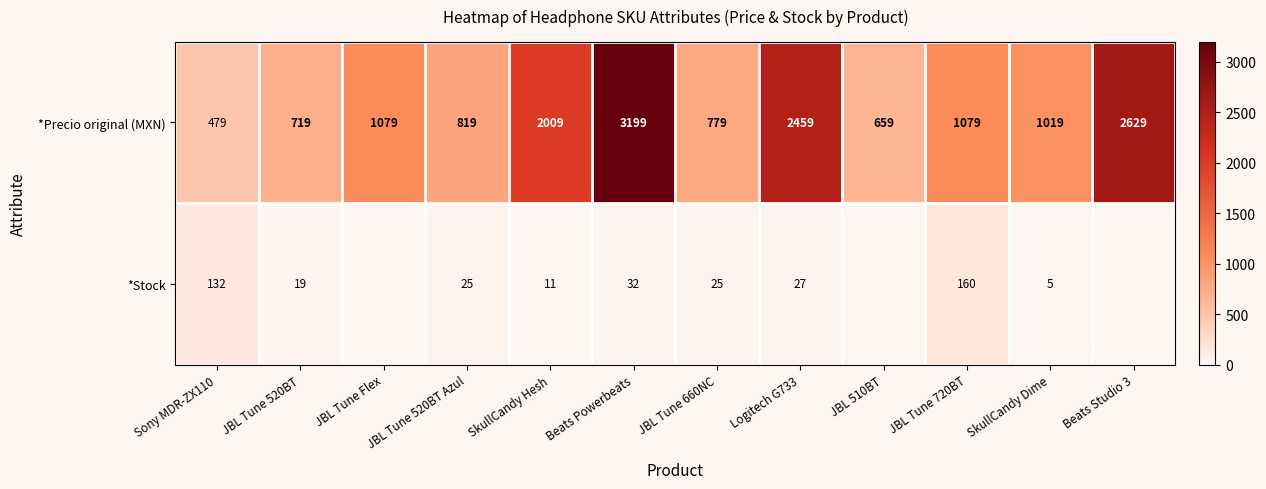

At how many categories does at least one series exceed 2058?

3